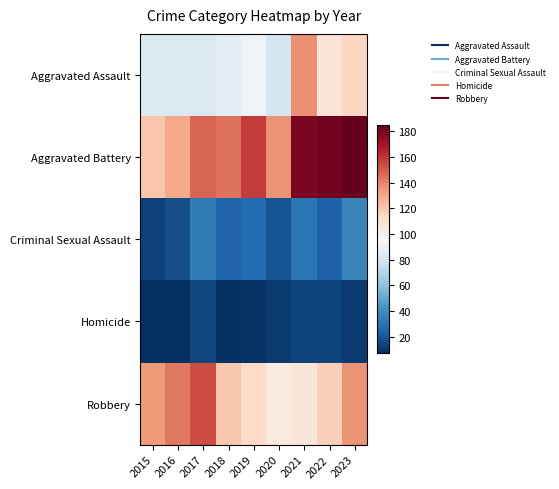

Between 2016 and 2017, which series saw the biggest shift?

Aggravated Battery